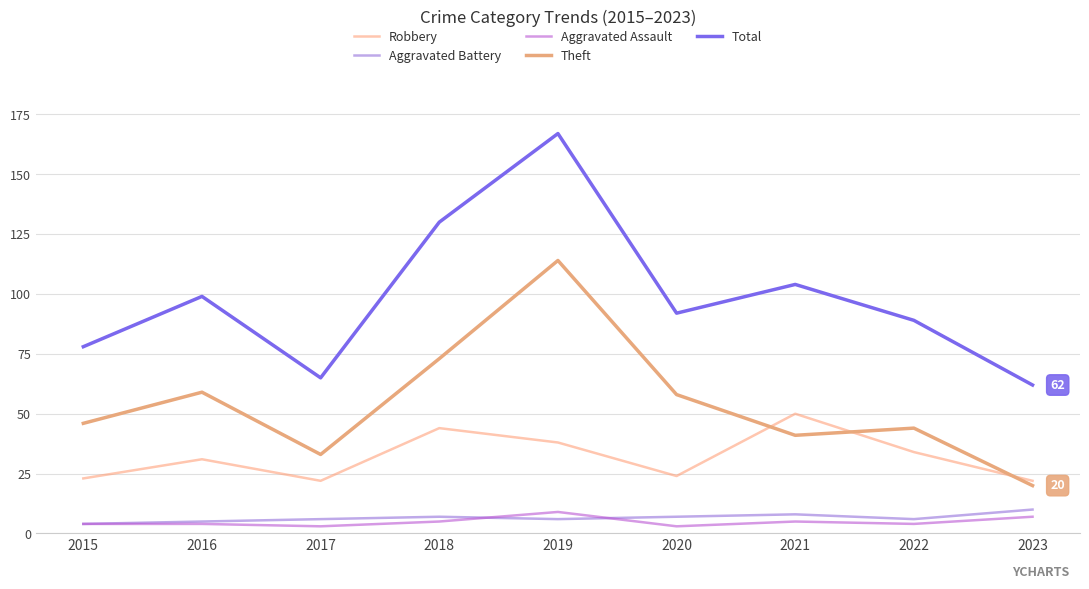

Does the chart display data point markers on the line(s)?

No